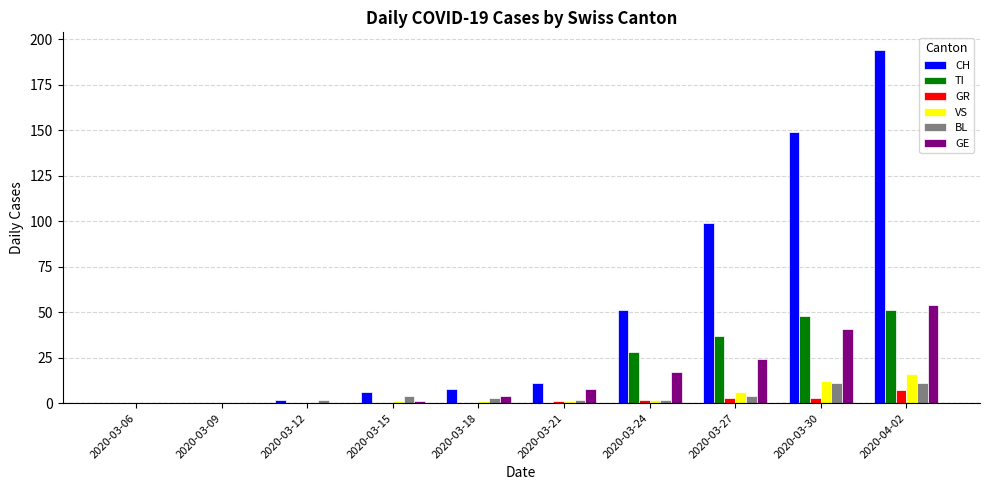

Which series has the largest total across all categories?

CH